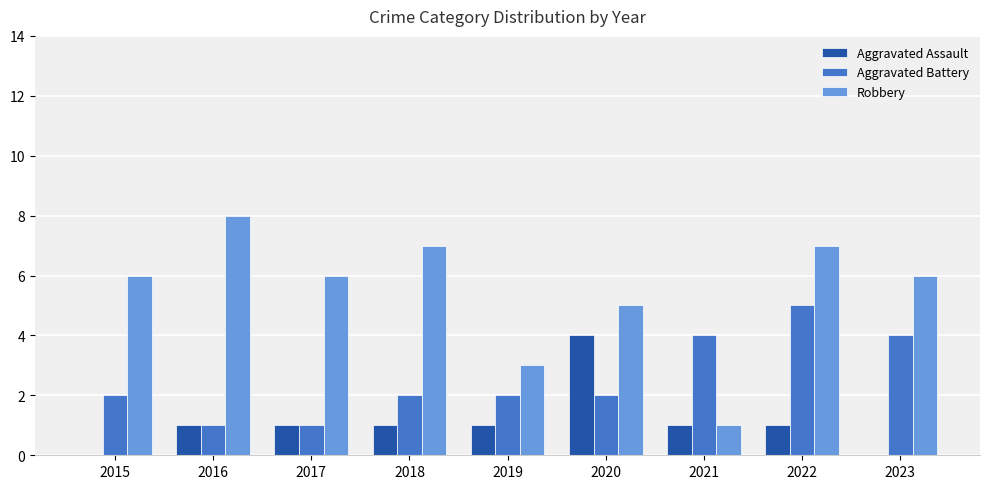

Which series changed the most between 2019 and 2023?

Robbery